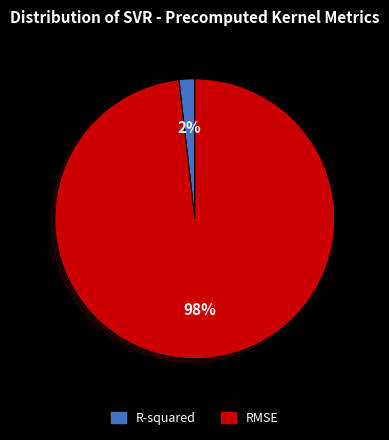

To the nearest percent, what portion does RMSE represent?

98%